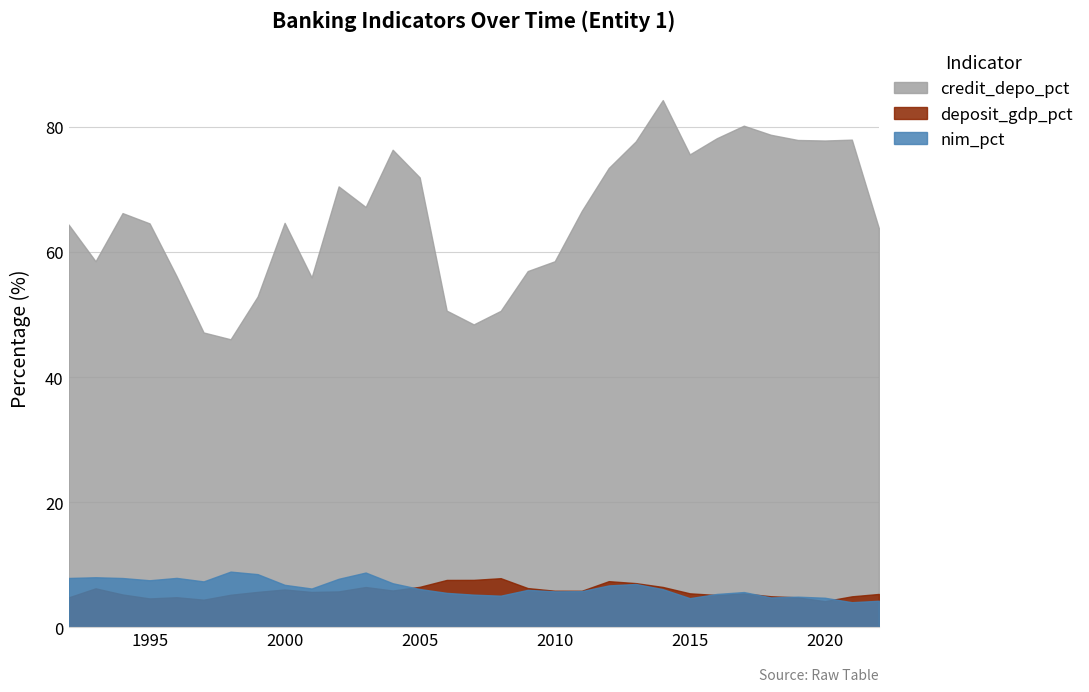

Reading right to left, list all the values displayed in this chart.

credit_depo_pct: 2022=63.8	2021=78.0	2020=77.8	2019=77.9	2018=78.7	2017=80.2	2016=78.2	2015=75.6	2014=84.3	2013=77.7	2012=73.4	2011=66.6	2010=58.5	2009=57.0	2008=50.6	2007=48.4	2006=50.6	2005=71.9	2004=76.4	2003=67.2	2002=70.5	2001=55.9	2000=64.7	1999=52.9	1998=46.1	1997=47.1	1996=56.1	1995=64.6	1994=66.2	1993=58.5	1992=64.4
deposit_gdp_pct: 2022=5.3	2021=5.0	2020=4.2	2019=4.8	2018=5.0	2017=5.4	2016=5.2	2015=5.4	2014=6.5	2013=7.1	2012=7.4	2011=5.9	2010=5.9	2009=6.3	2008=7.9	2007=7.6	2006=7.6	2005=6.5	2004=5.9	2003=6.5	2002=5.8	2001=5.7	2000=6.1	1999=5.7	1998=5.2	1997=4.4	1996=4.8	1995=4.6	1994=5.3	1993=6.2	1992=4.8
nim_pct: 2022=4.3	2021=4.0	2020=4.7	2019=4.9	2018=4.8	2017=5.7	2016=5.3	2015=4.7	2014=6.1	2013=6.9	2012=6.7	2011=5.8	2010=5.8	2009=6.0	2008=5.1	2007=5.2	2006=5.5	2005=6.1	2004=7.1	2003=8.8	2002=7.8	2001=6.2	2000=6.8	1999=8.5	1998=8.9	1997=7.4	1996=7.9	1995=7.5	1994=7.9	1993=8.0	1992=7.9